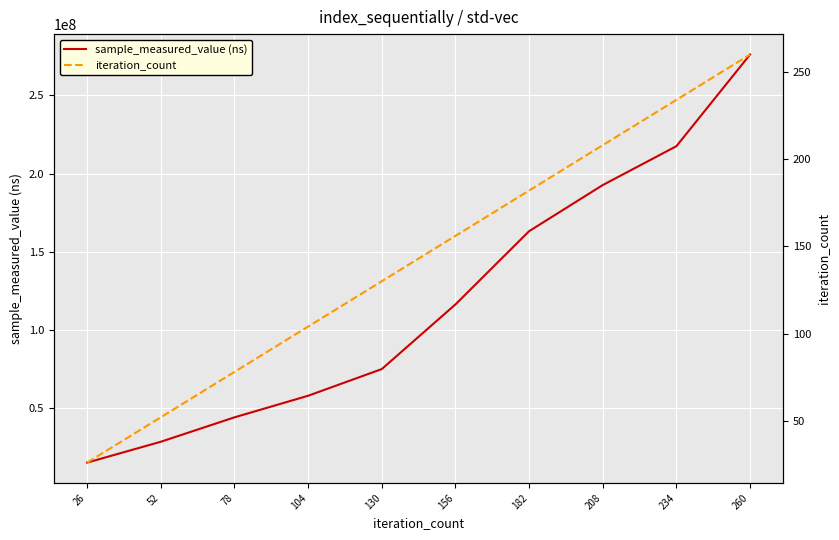

What is the sum of all iteration_count values?

1430